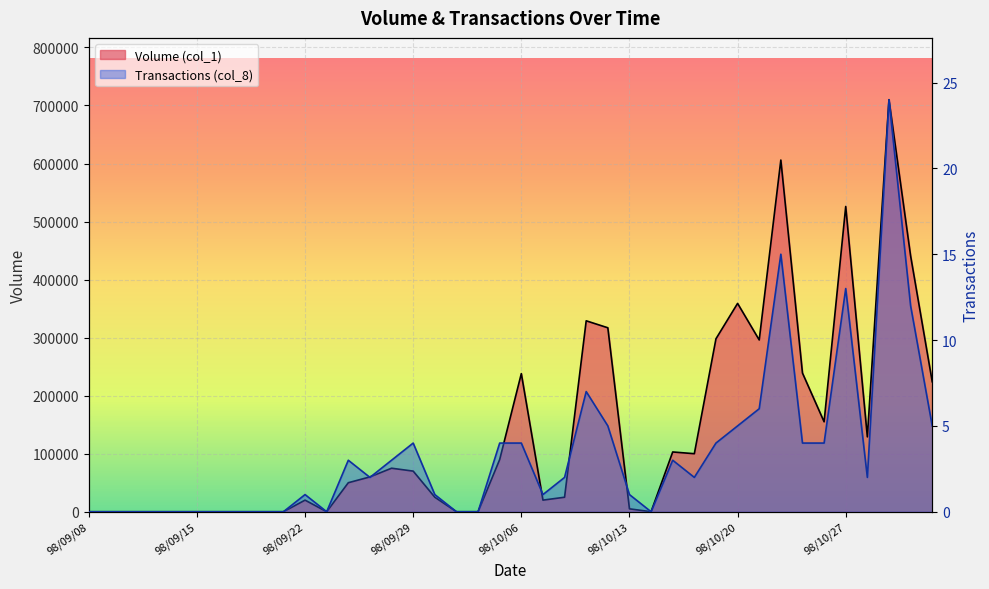

Between 98/10/27 and 98/09/08, which is larger?

98/10/27